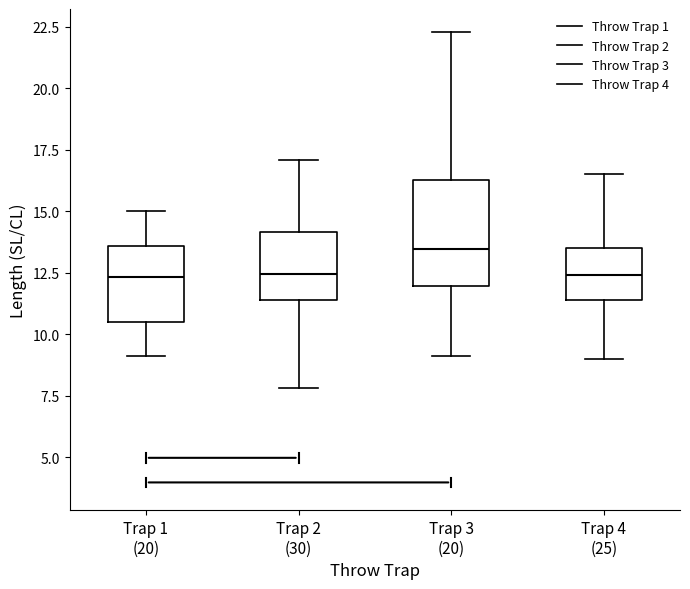

Reading left to right, read every box against the y-axis: the position of its median line, the range the box covers, and the ends of its whiskers. The values are not printed on the chart, so give them approximately, as read against the axis.

Trap 1 (20): median 12.5, box 10.5 to 13.5, whiskers 9.0 to 15.0
Trap 2 (30): median 12.5, box 11.5 to 14.0, whiskers 8.0 to 17.0
Trap 3 (20): median 13.5, box 12.0 to 16.5, whiskers 9.0 to 22.5
Trap 4 (25): median 12.5, box 11.5 to 13.5, whiskers 9.0 to 16.5